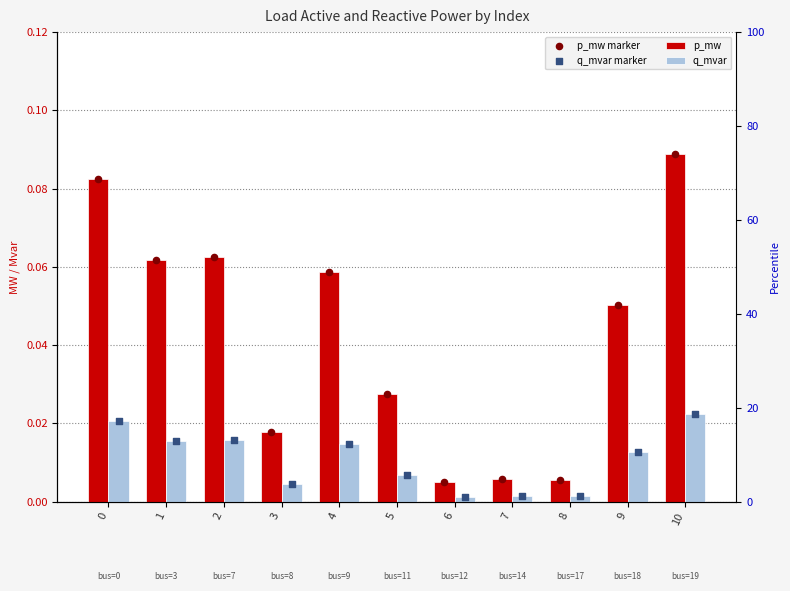

What are all the series names shown in the legend?

p_mw, q_mvar, p_mw marker, q_mvar marker